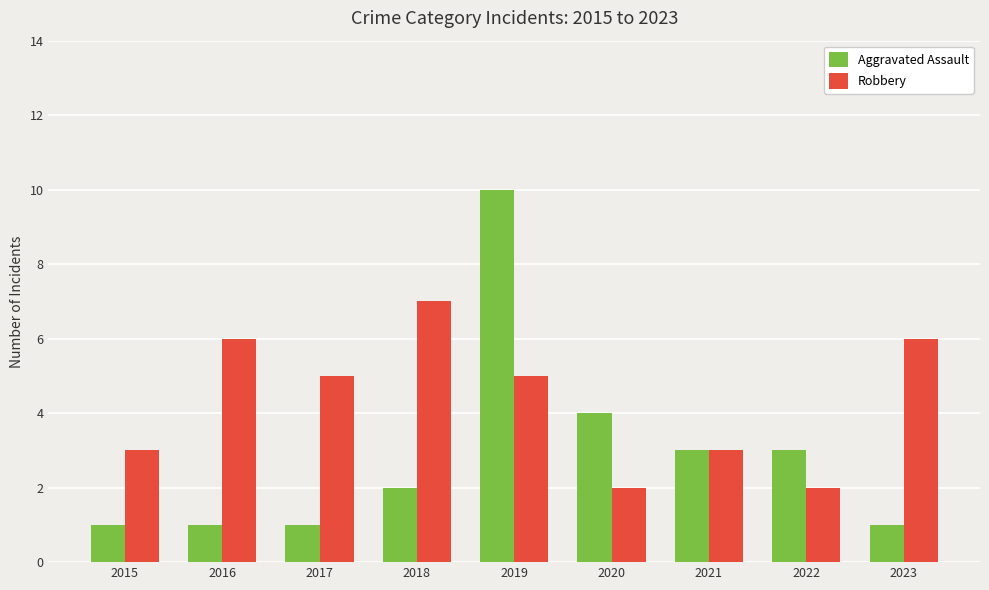

Is it true that Robbery equals 7 at 2019?

False